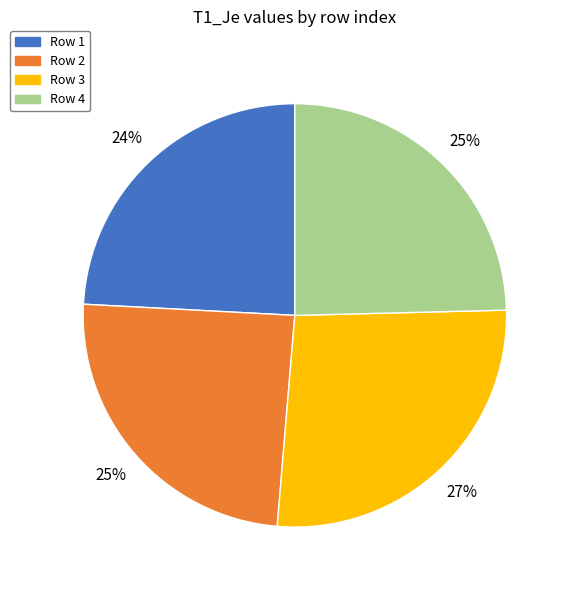

To the nearest percent, what is the average slice percentage?

25%